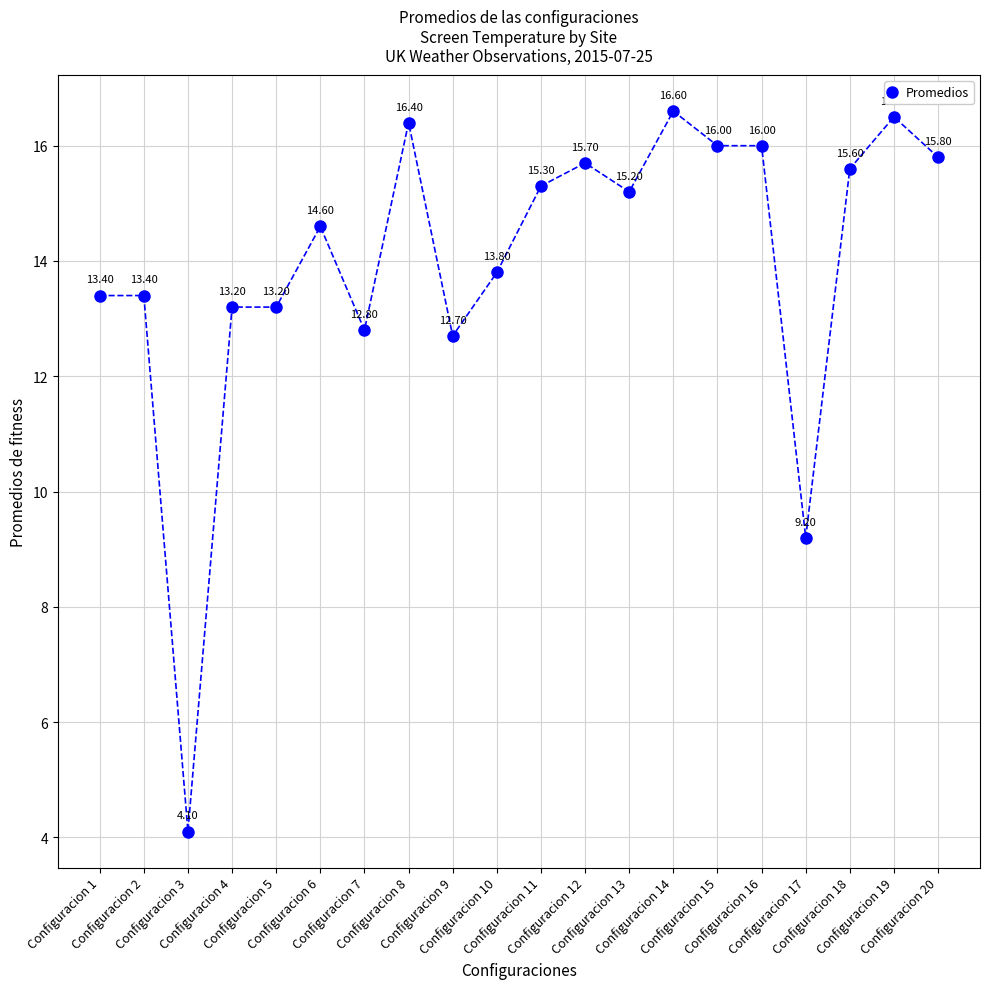

What is the ratio of the value at Configuracion 18 to the value at Configuracion 20?

1.0